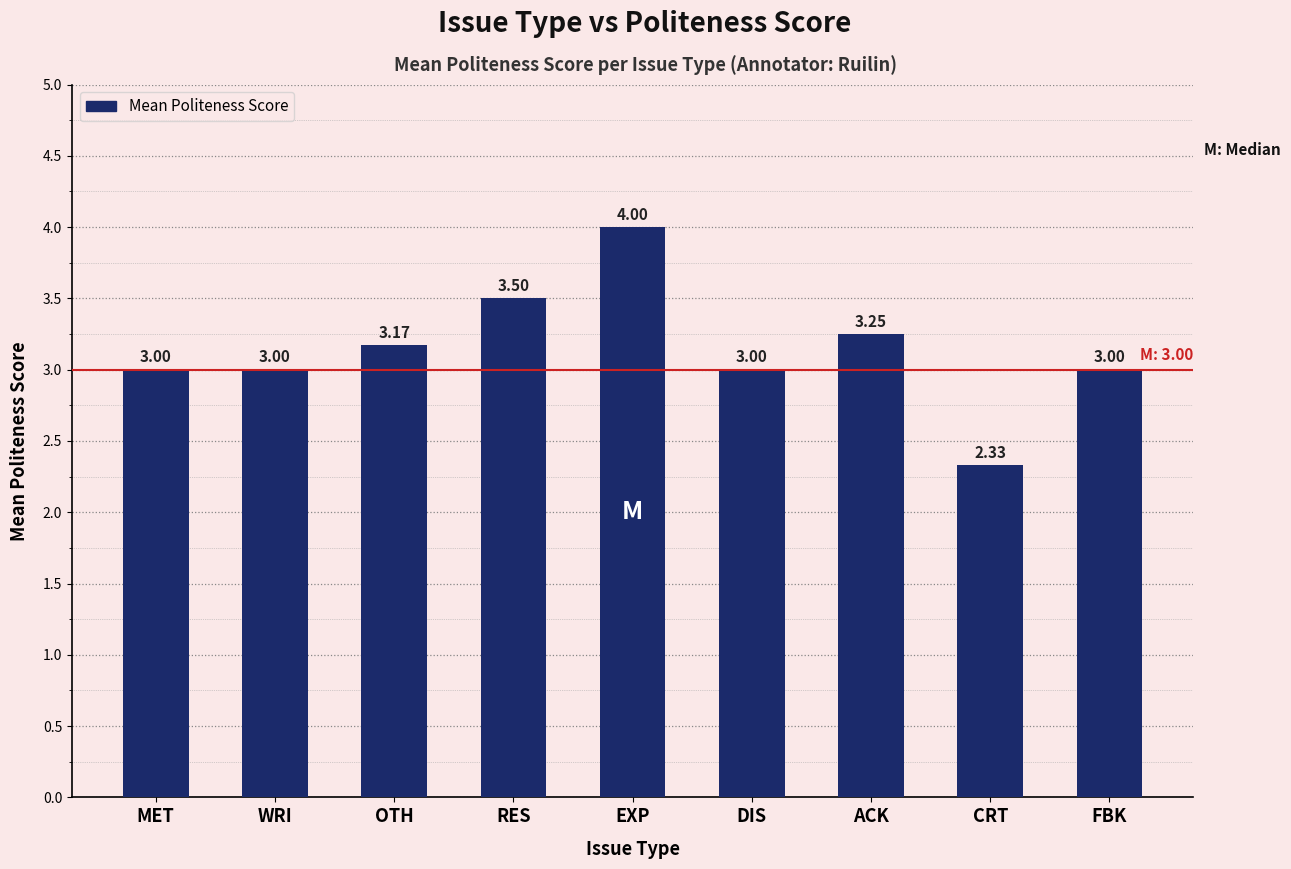

What is the greatest value displayed?

4.0